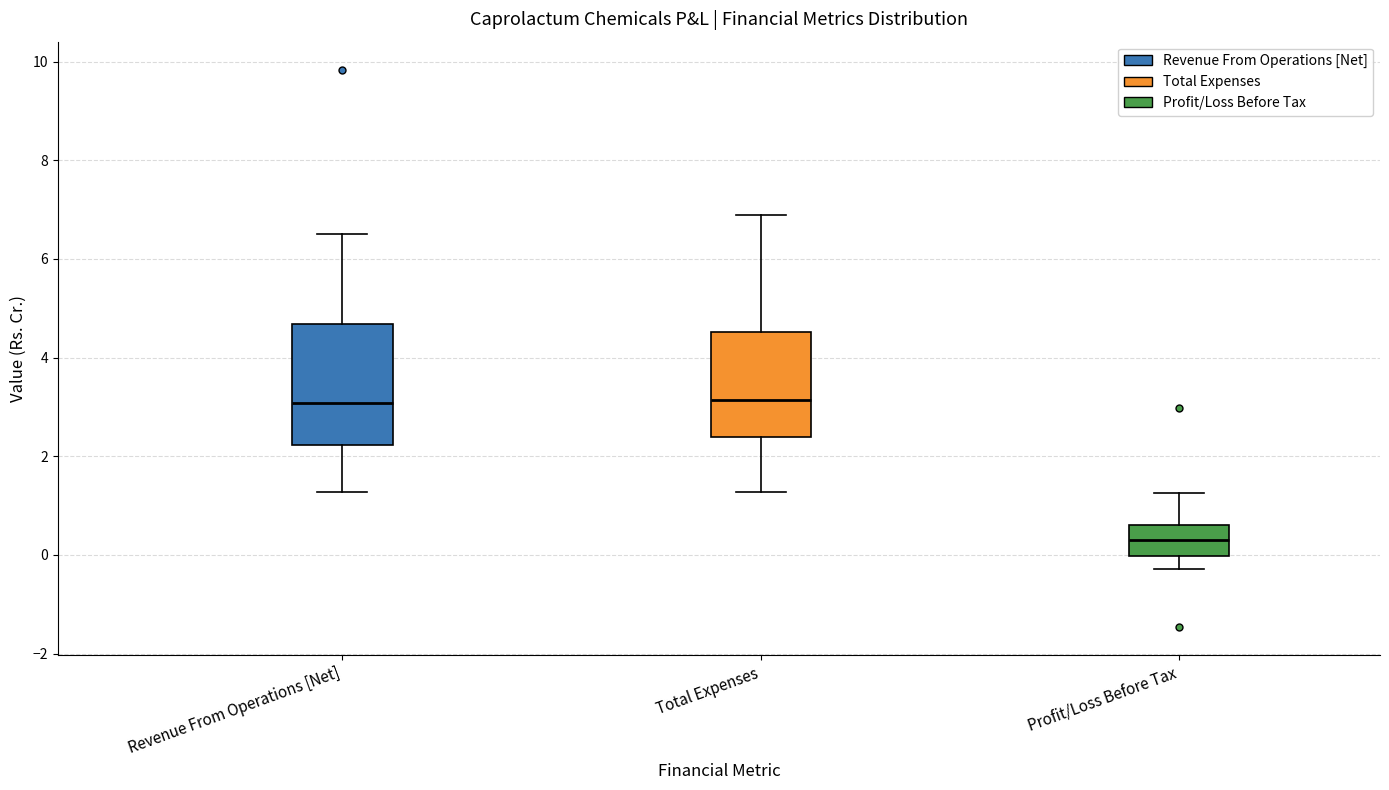

Where is the upper edge of the box for Profit/Loss Before Tax on the y-axis? The values are not printed on the chart, so give them approximately, as read against the axis.

0.6